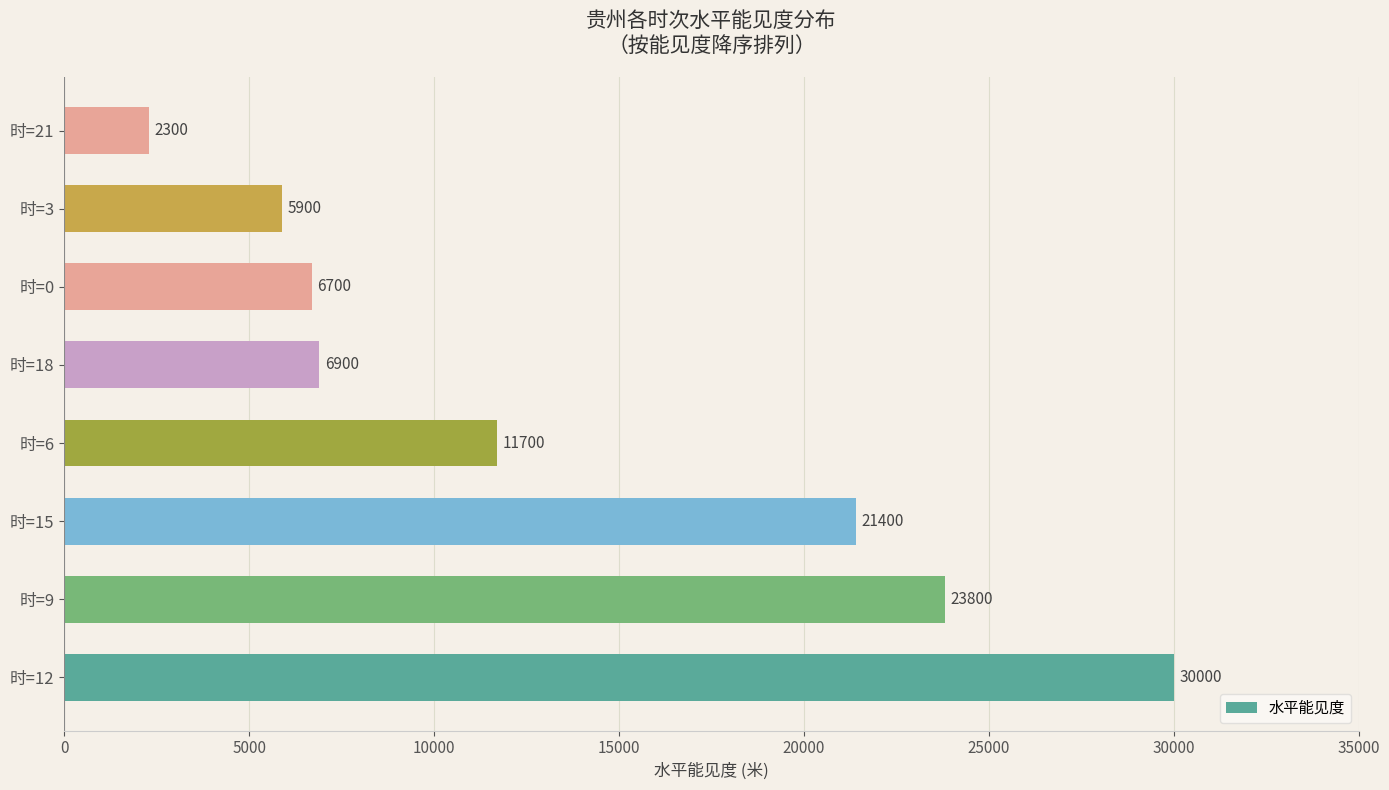

True or false: the data shows 6900 at 时=18.

True